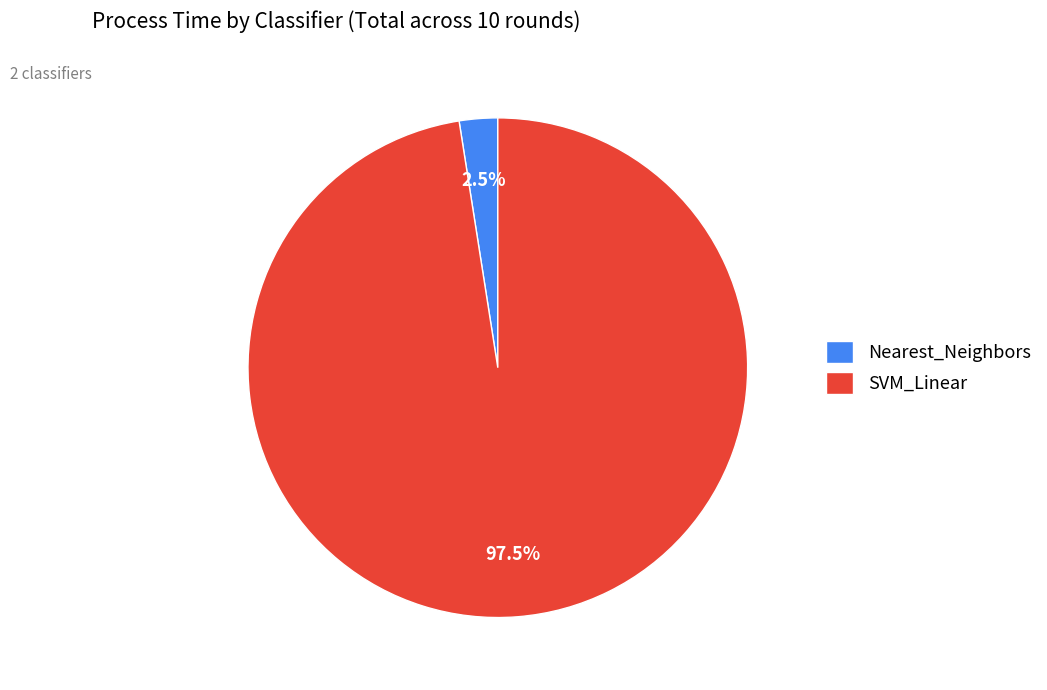

Is the sum of Nearest_Neighbors and SVM_Linear greater than half?

Yes